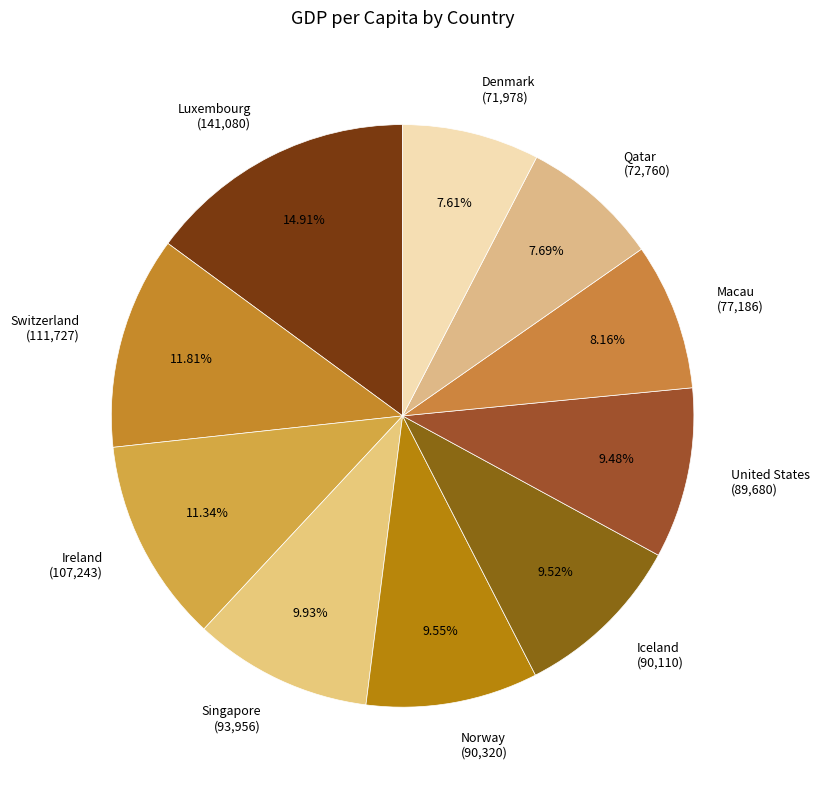

Do Norway and Ireland together represent more than half of the pie?

No